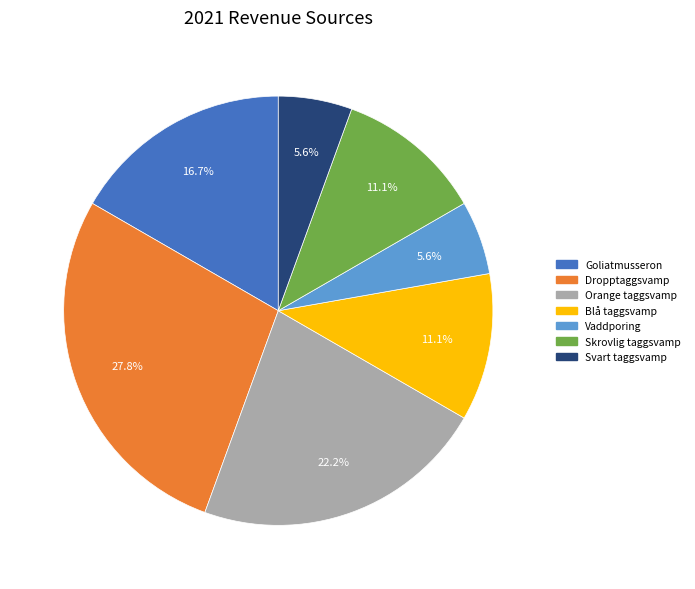

Which category has the biggest portion of the pie?

Dropptaggsvamp